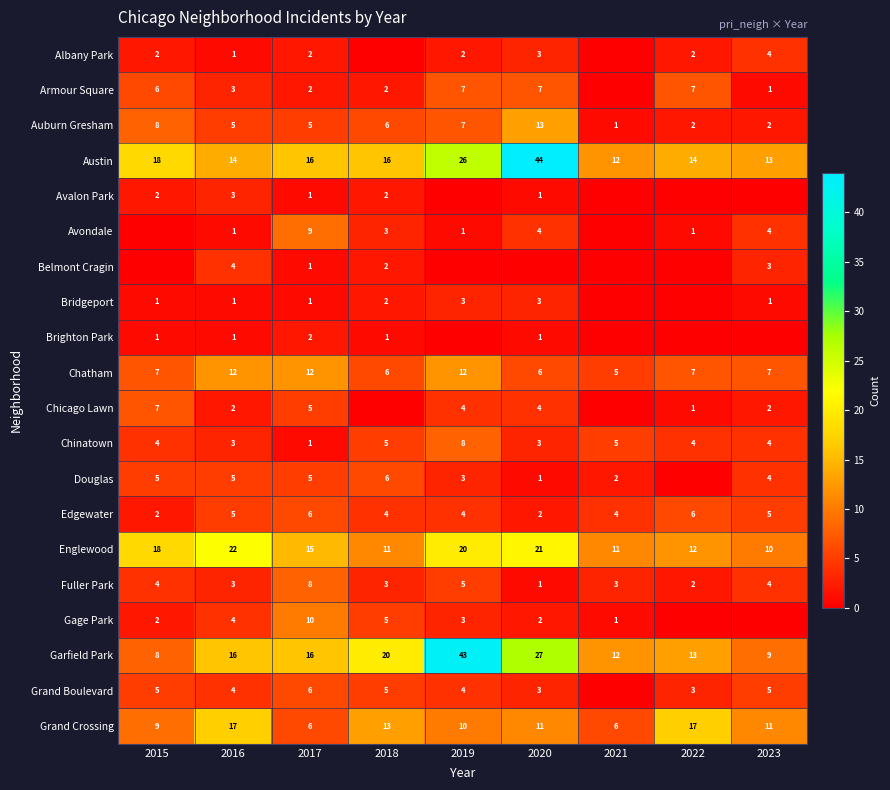

Is it true that Auburn Gresham equals 1 at 2022?

False